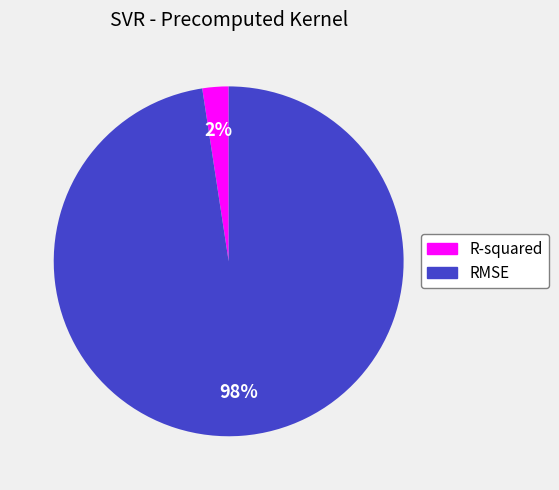

To the nearest percent, what portion does R-squared represent?

2%